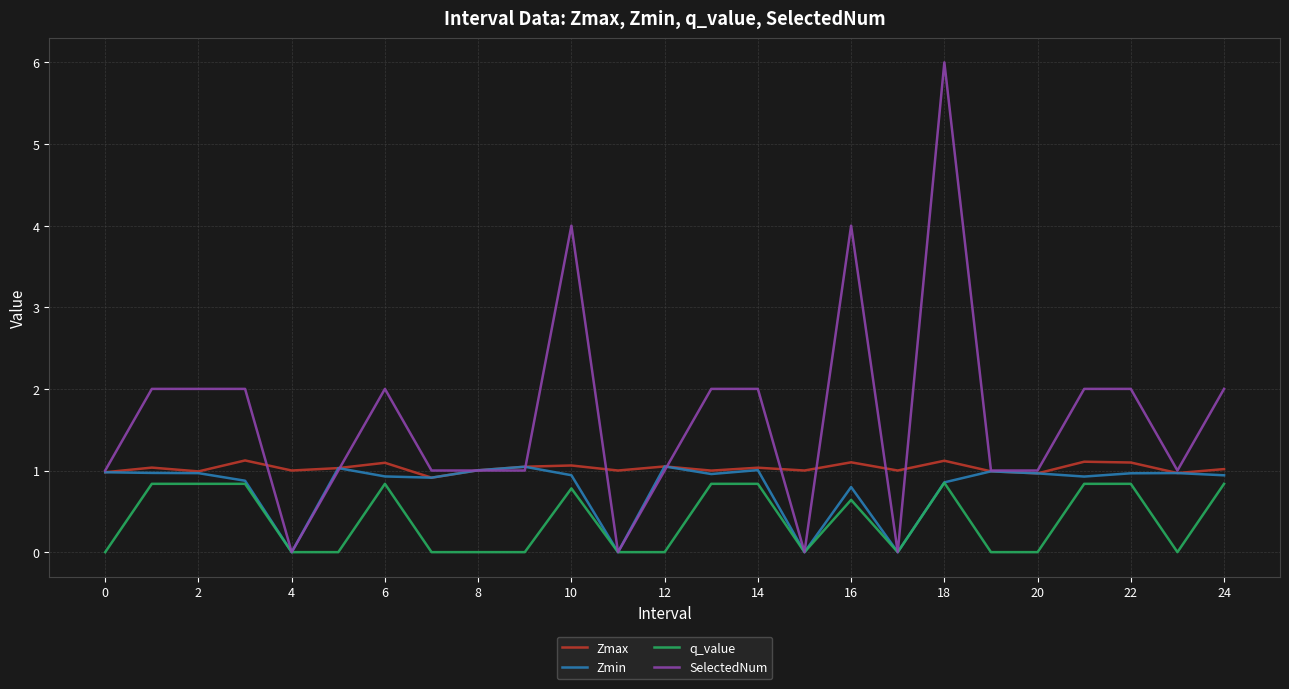

What is the greatest value displayed?

6.0